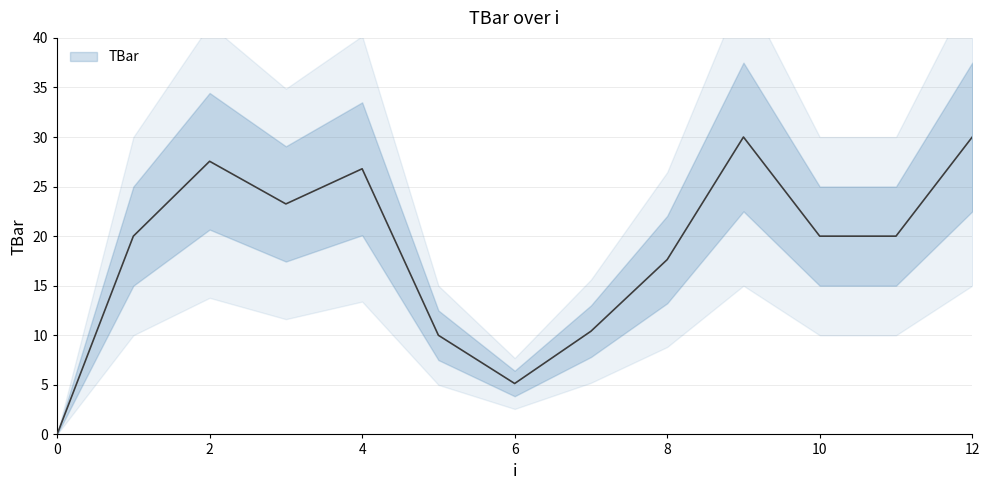

How many values are above zero?

12